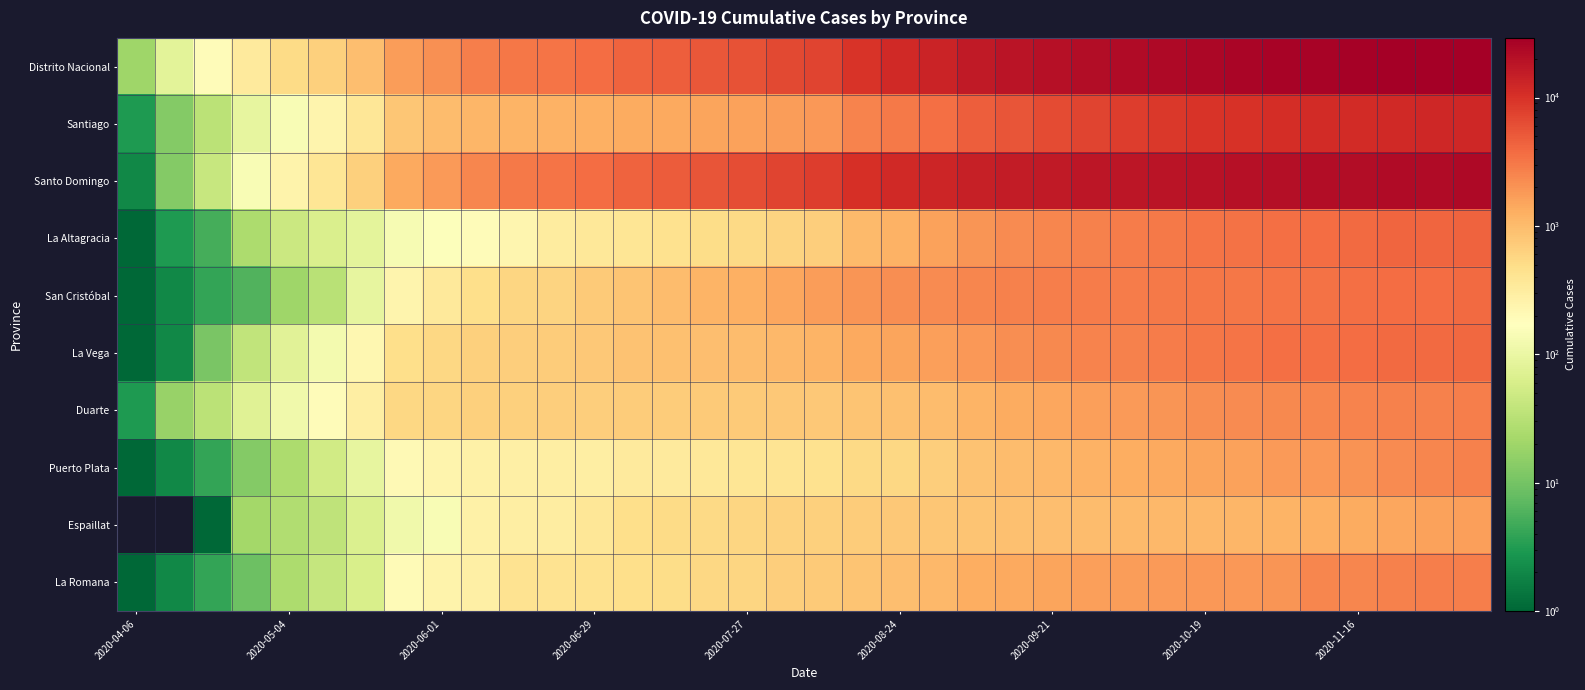

How many data points does each series have?

36